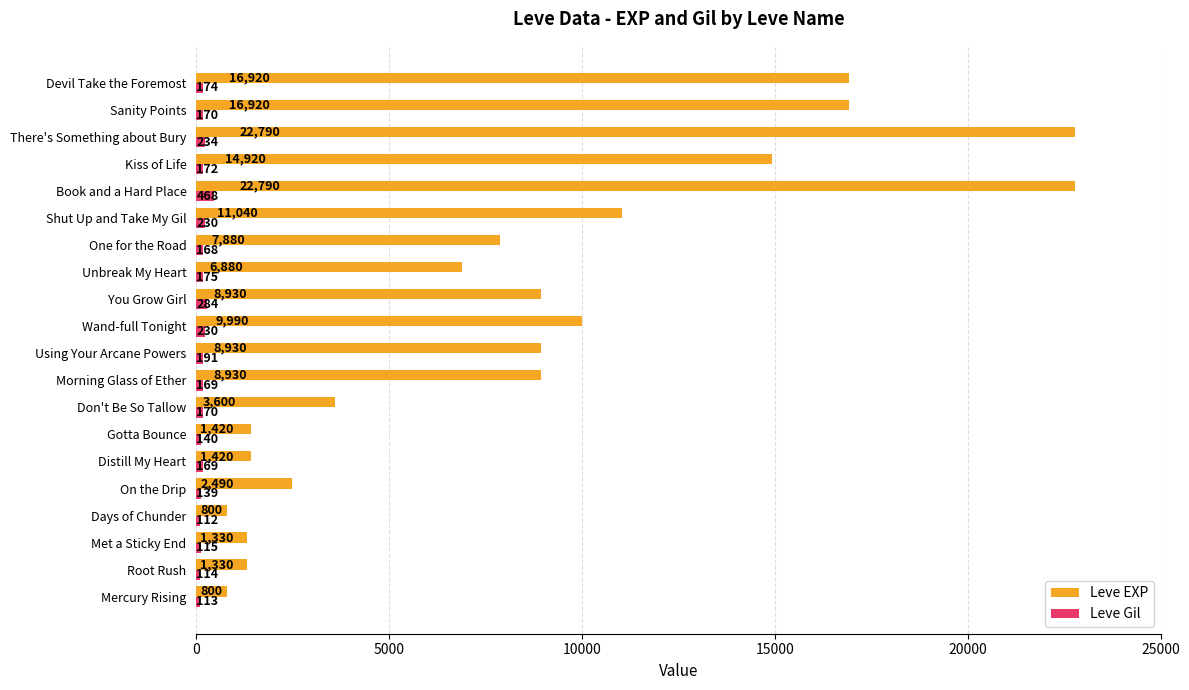

What is the sum of all Leve Gil values?

3737